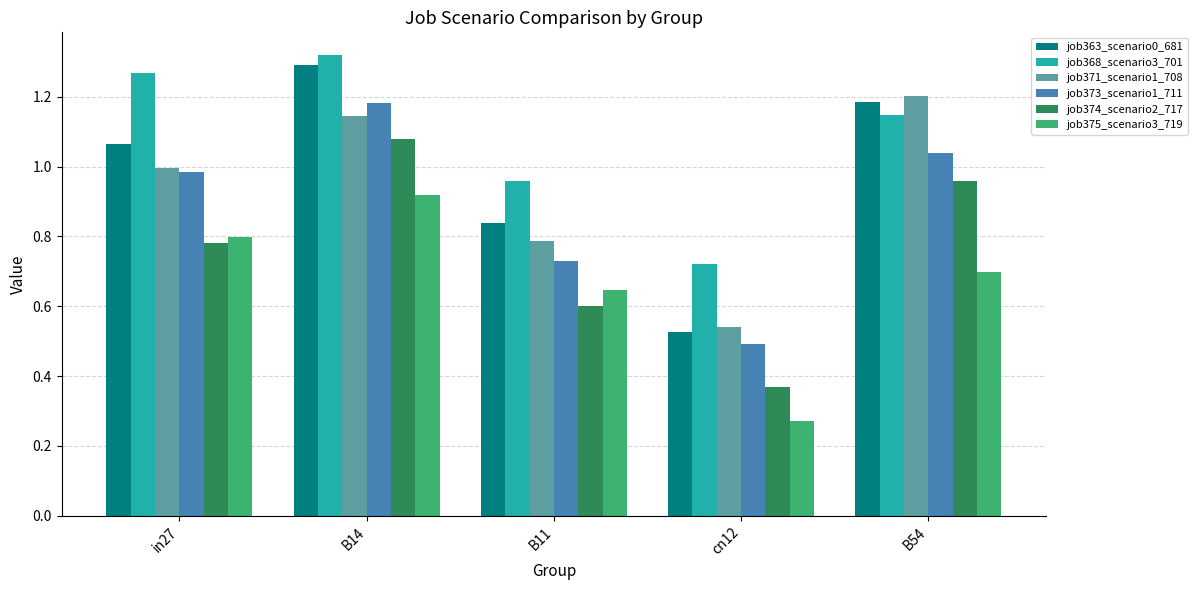

The value of job371_scenario1_708 at B54 is 1.2. True or false?

True